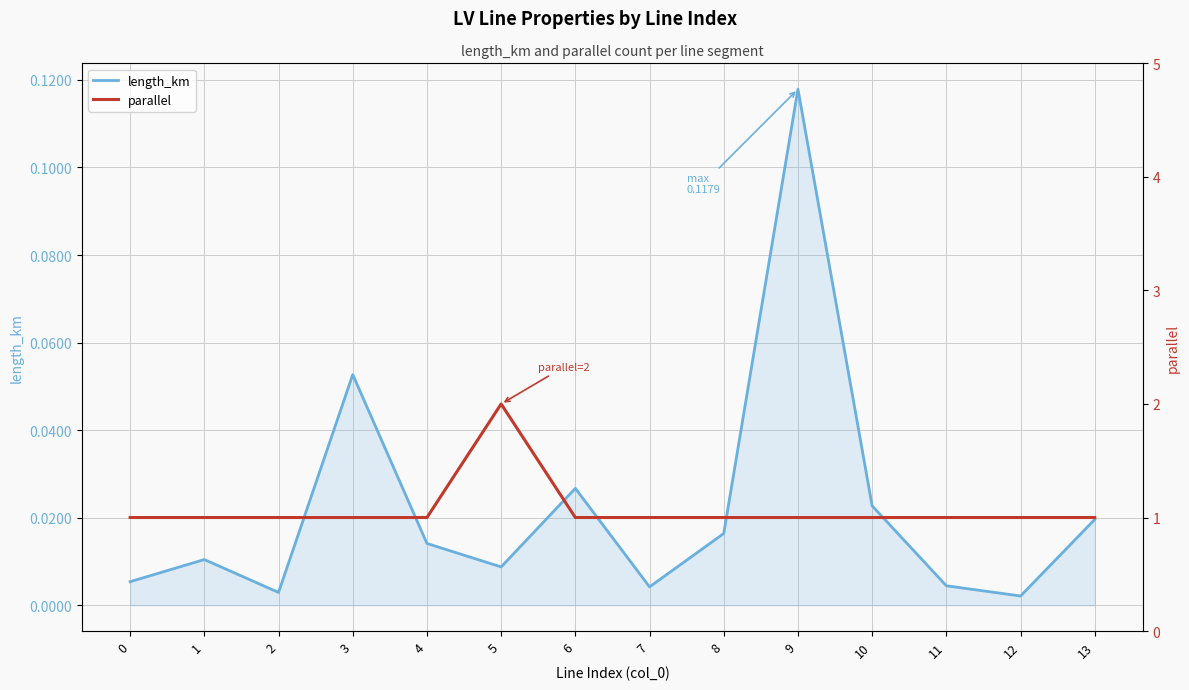

Which series changed the most between 5 and 7?

parallel